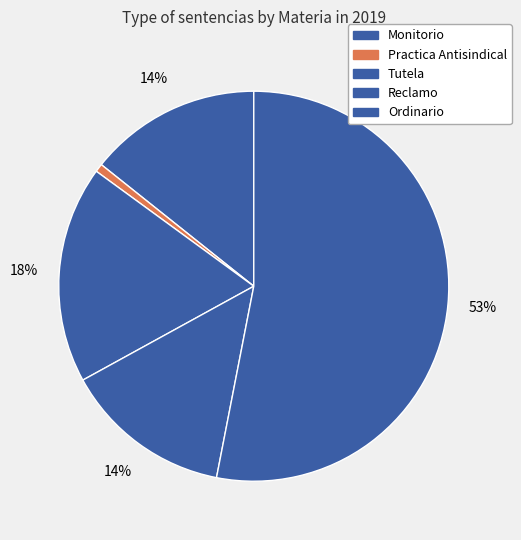

Count the number of slices in the pie.

5